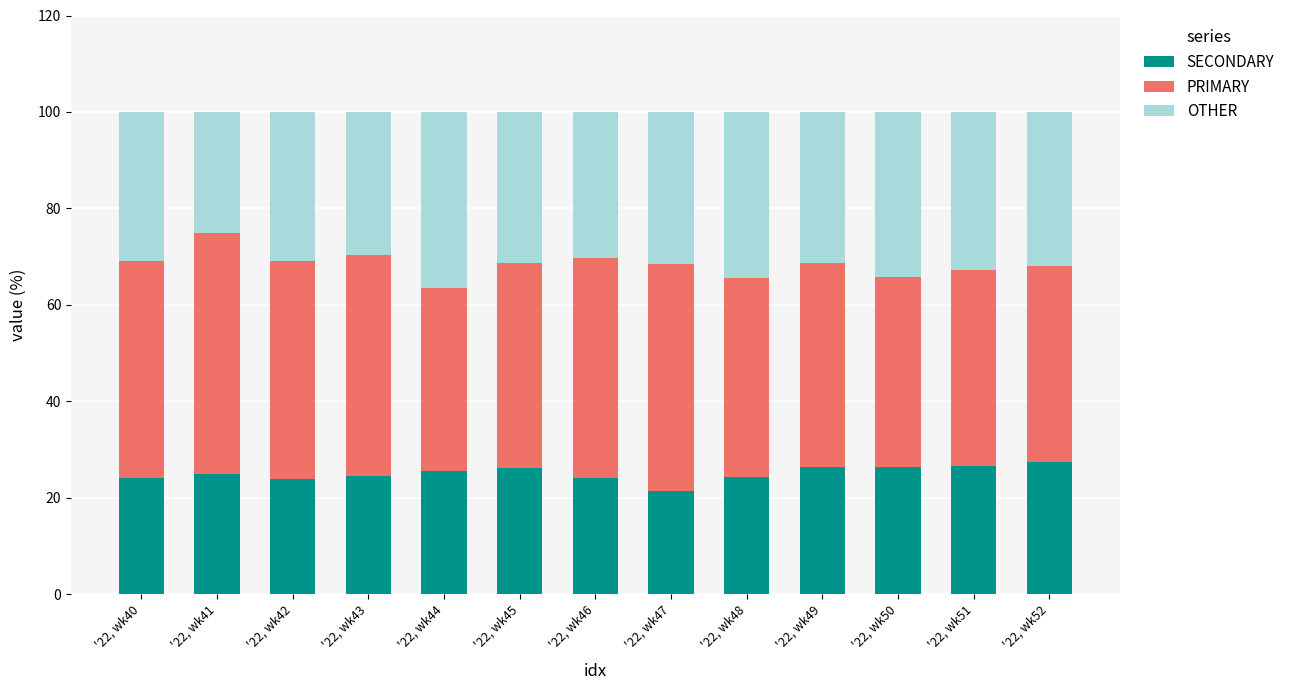

What is the difference between the maximum and second lowest values in the SECONDARY series?

3.7